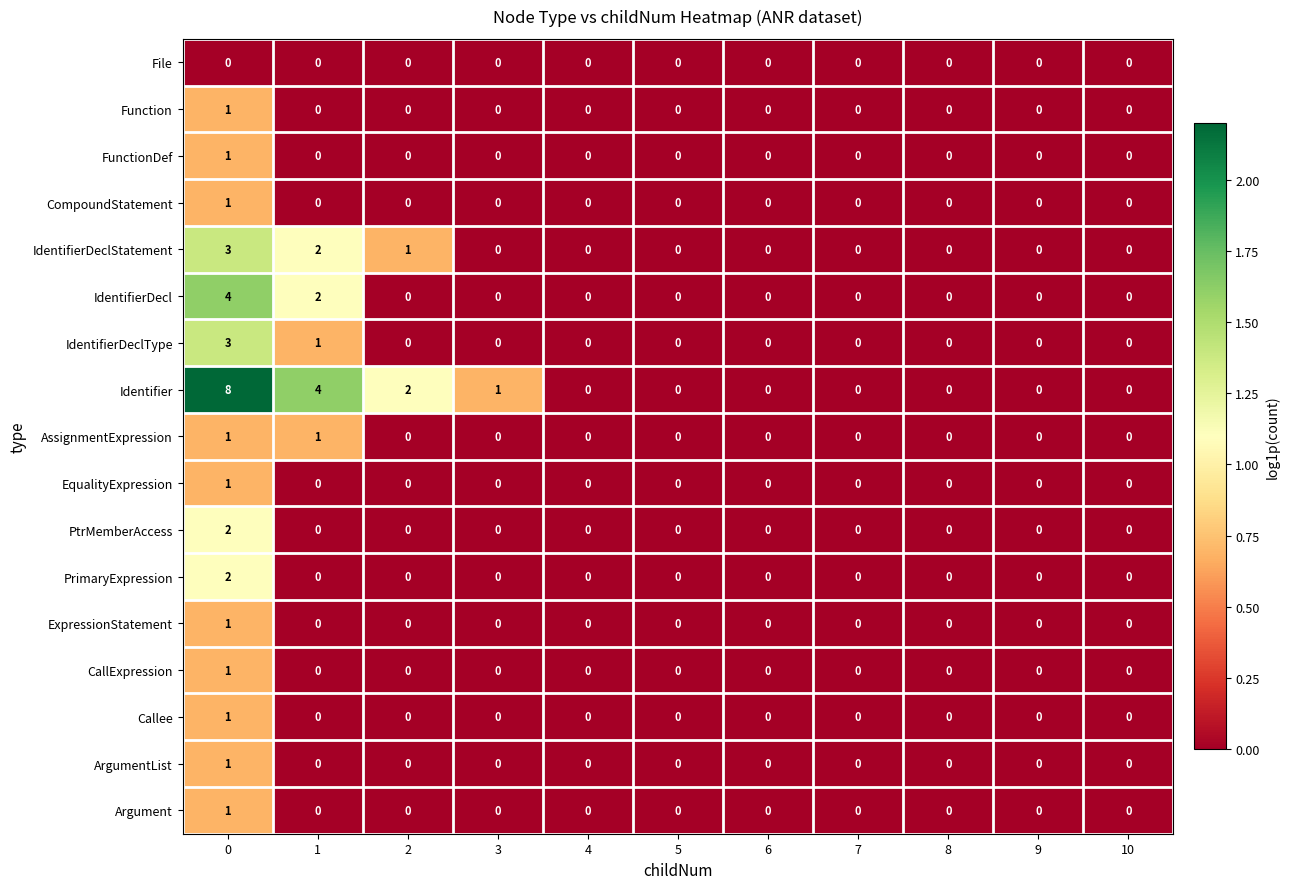

Which series has the largest total across all categories?

Identifier